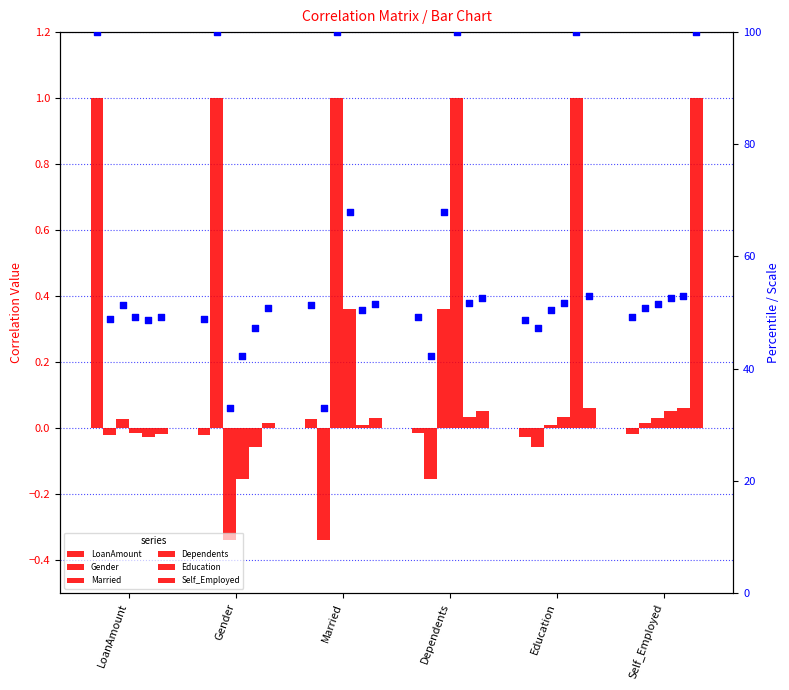

At how many categories does at least one series exceed 0?

6